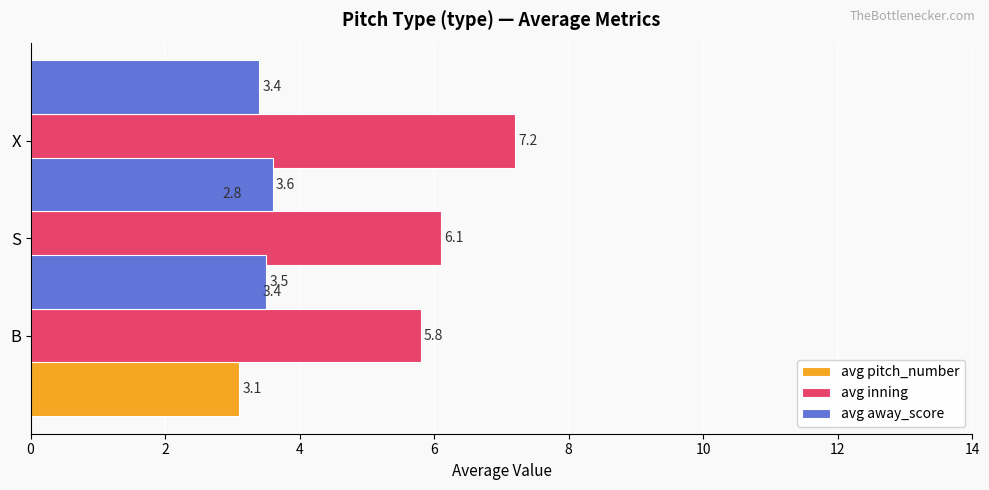

What is the total value across all series at 2?

13.1